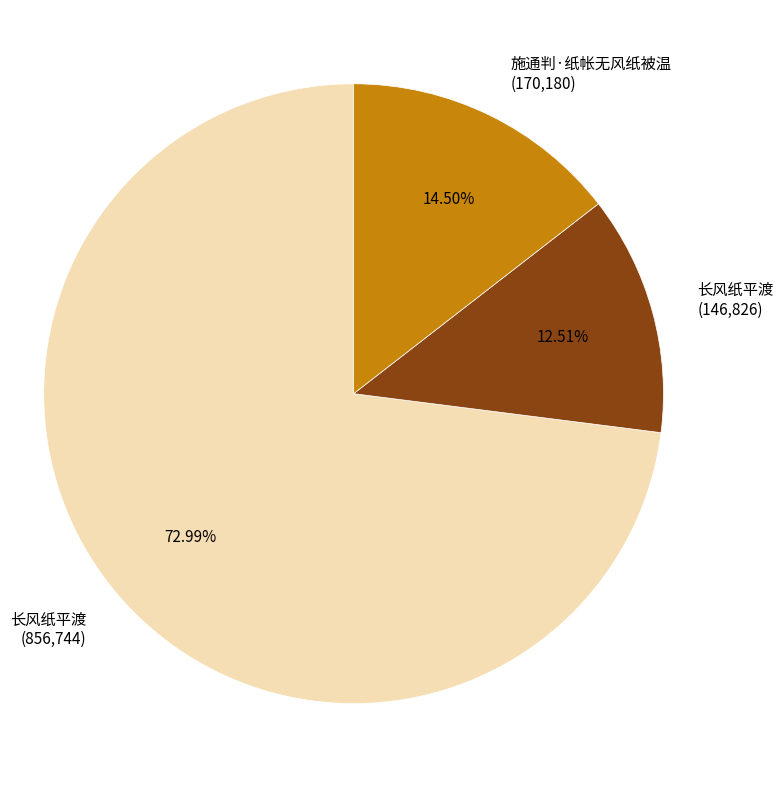

What is the smallest slice in the pie chart?

长风纸平渡 (146,826)